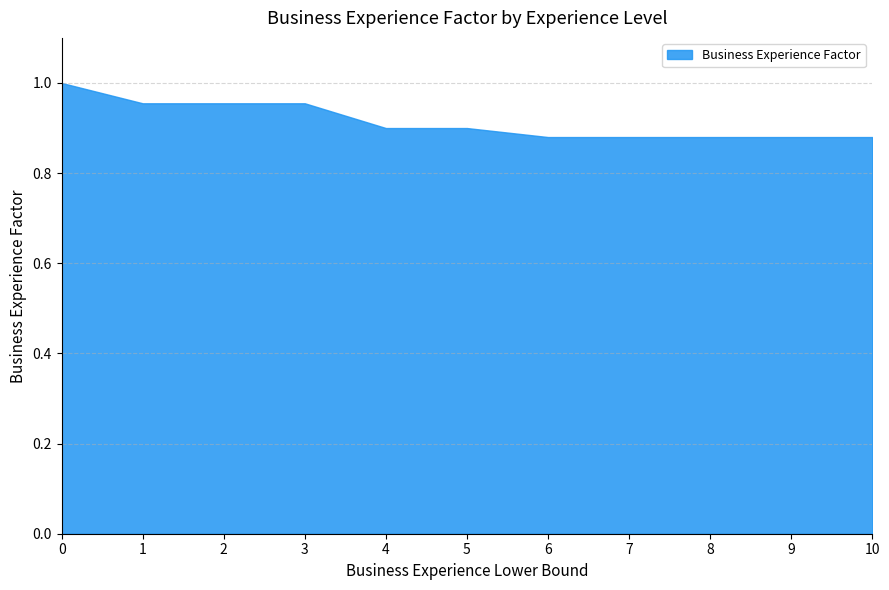

How many values are between 0 and 1?

11